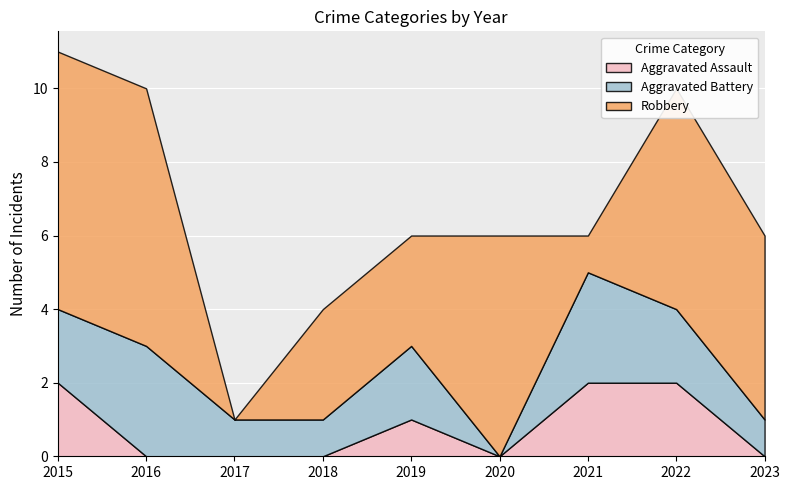

What is the difference between the highest and lowest values at 2020?

6